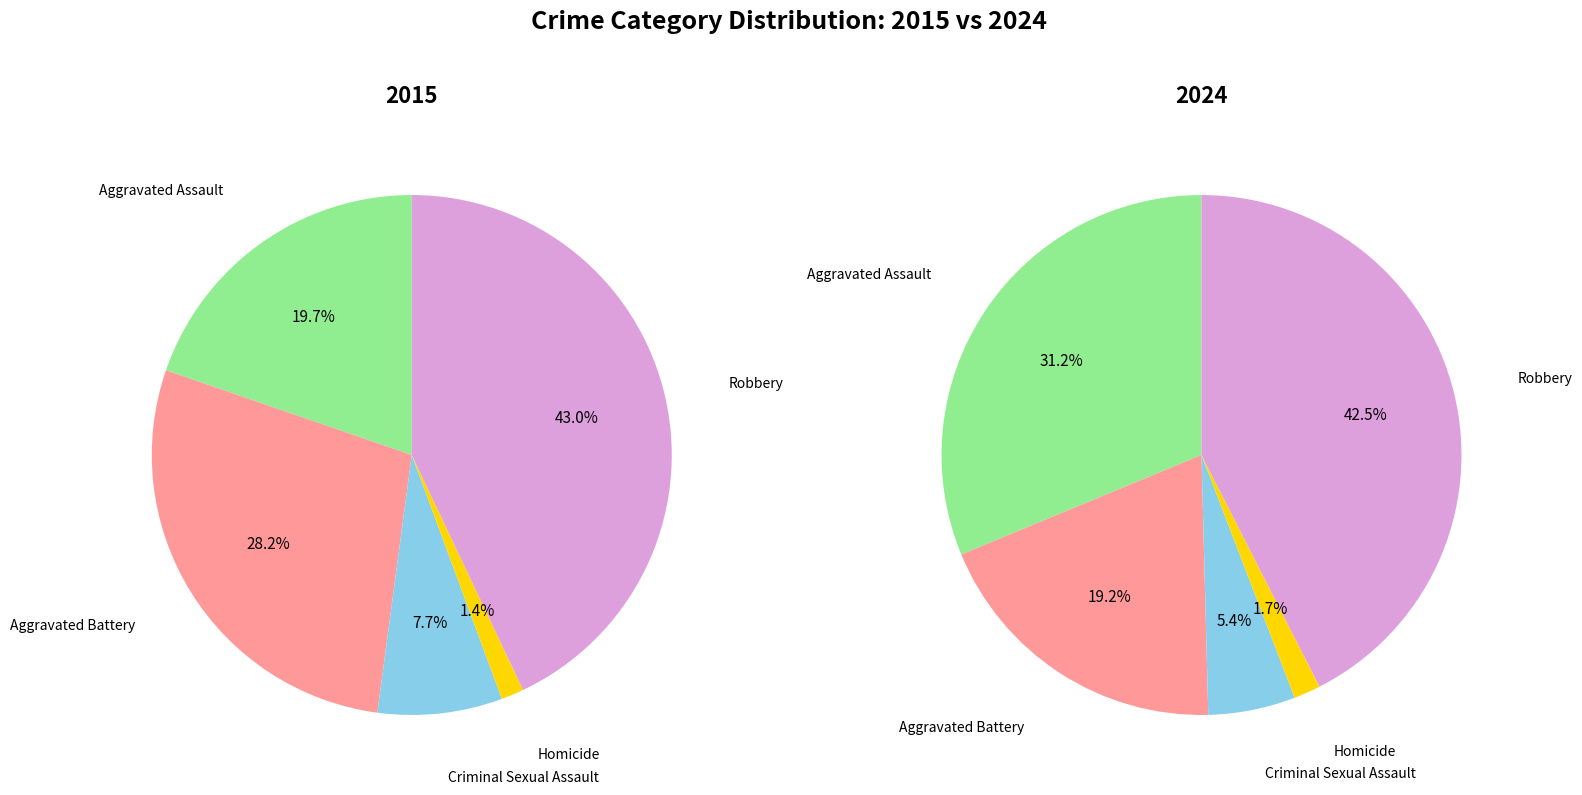

How many segments does this pie chart have?

5